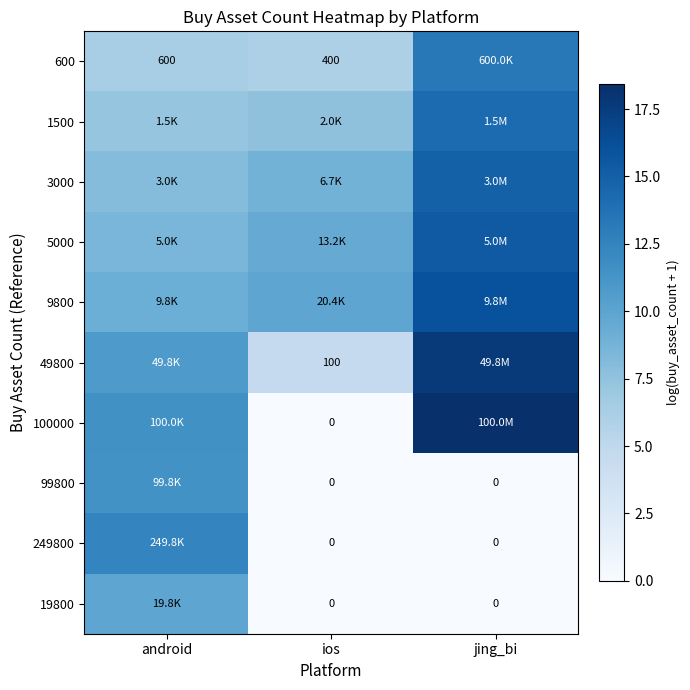

List the labels in order of 600 value, smallest first.

ios, android, jing_bi